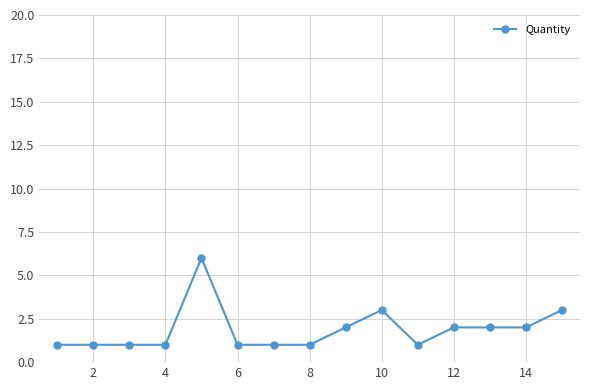

What is the difference between the maximum and minimum values?

5